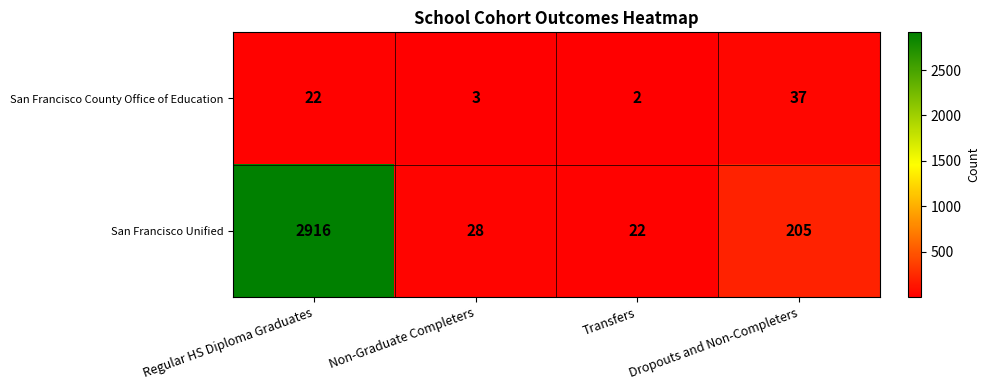

Is it true that San Francisco County Office of Education equals 22 at Regular HS Diploma Graduates?

True